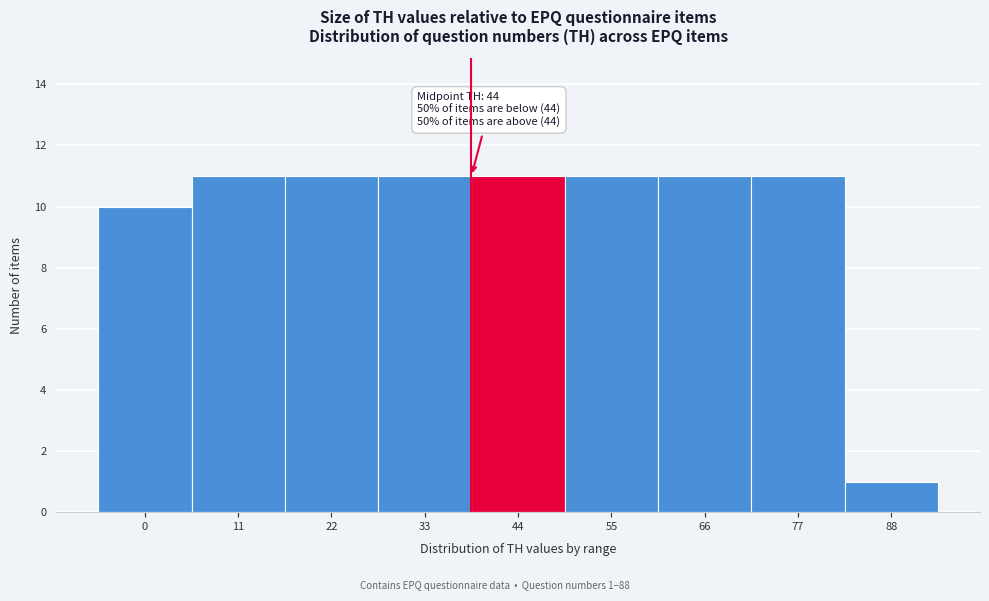

Reading left to right, what are all the values shown in this chart?

10	11	11	11	11	11	11	11	1